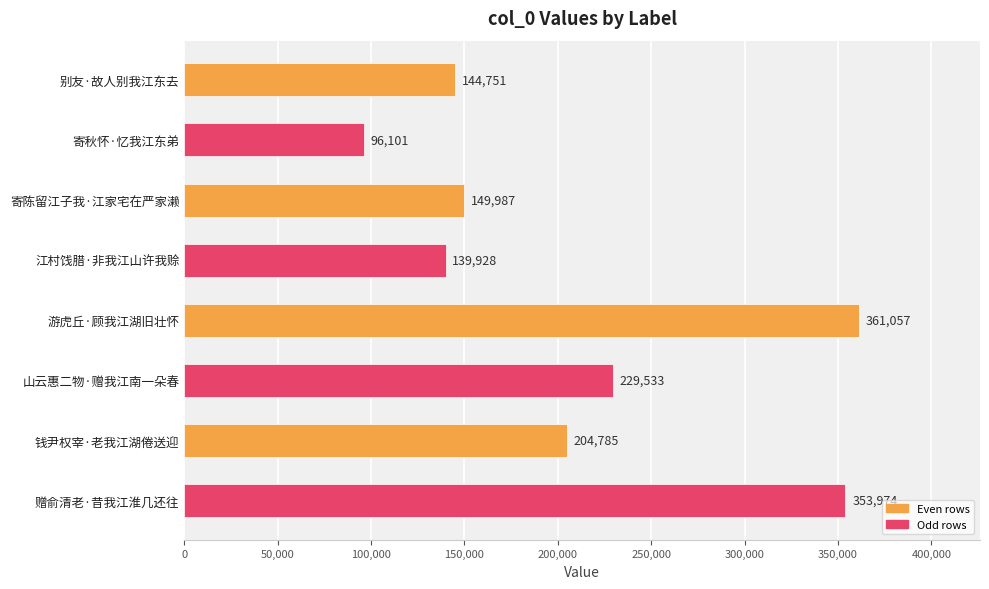

Reading top to bottom, list all the values displayed in this chart.

别友·故人别我江东去=144751	寄秋怀·忆我江东弟=96101	寄陈留江子我·江家宅在严家濑=149987	江村饯腊·非我江山许我赊=139928	游虎丘·顾我江湖旧壮怀=361057	山云惠二物·赠我江南一朵春=229533	钱尹权宰·老我江湖倦送迎=204785	赠俞清老·昔我江淮几还往=353974